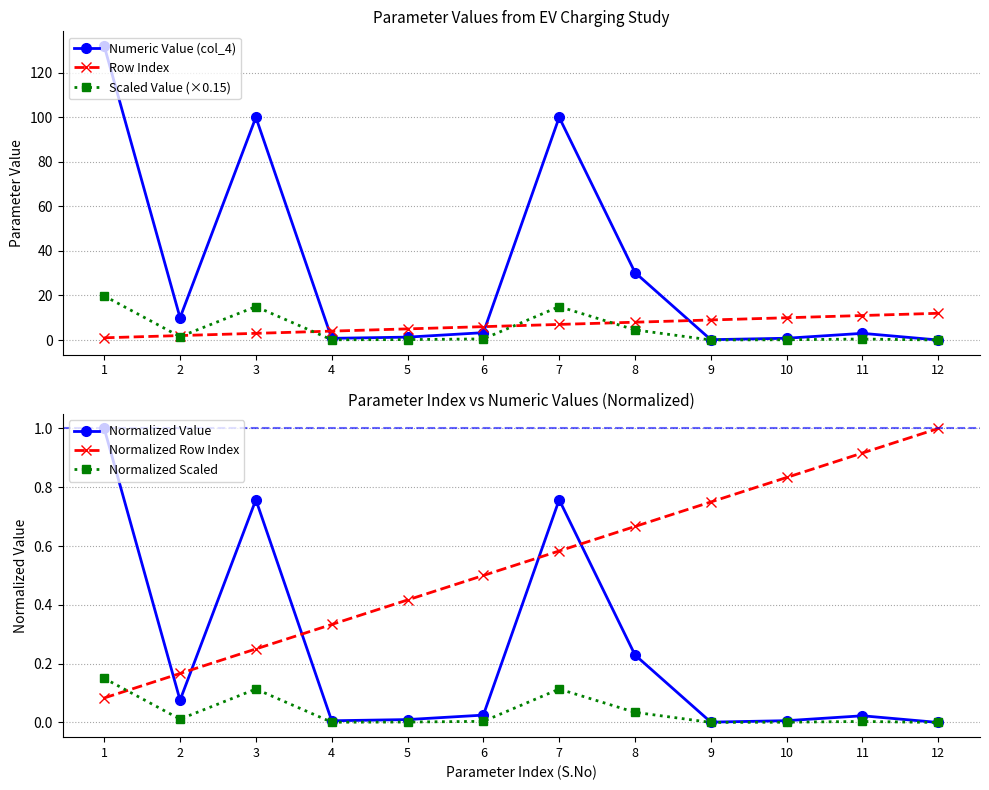

What are all the series names shown in the legend?

Numeric Value (col_4), Row Index, Scaled Value (×0.15), Normalized Value, Normalized Row Index, Normalized Scaled